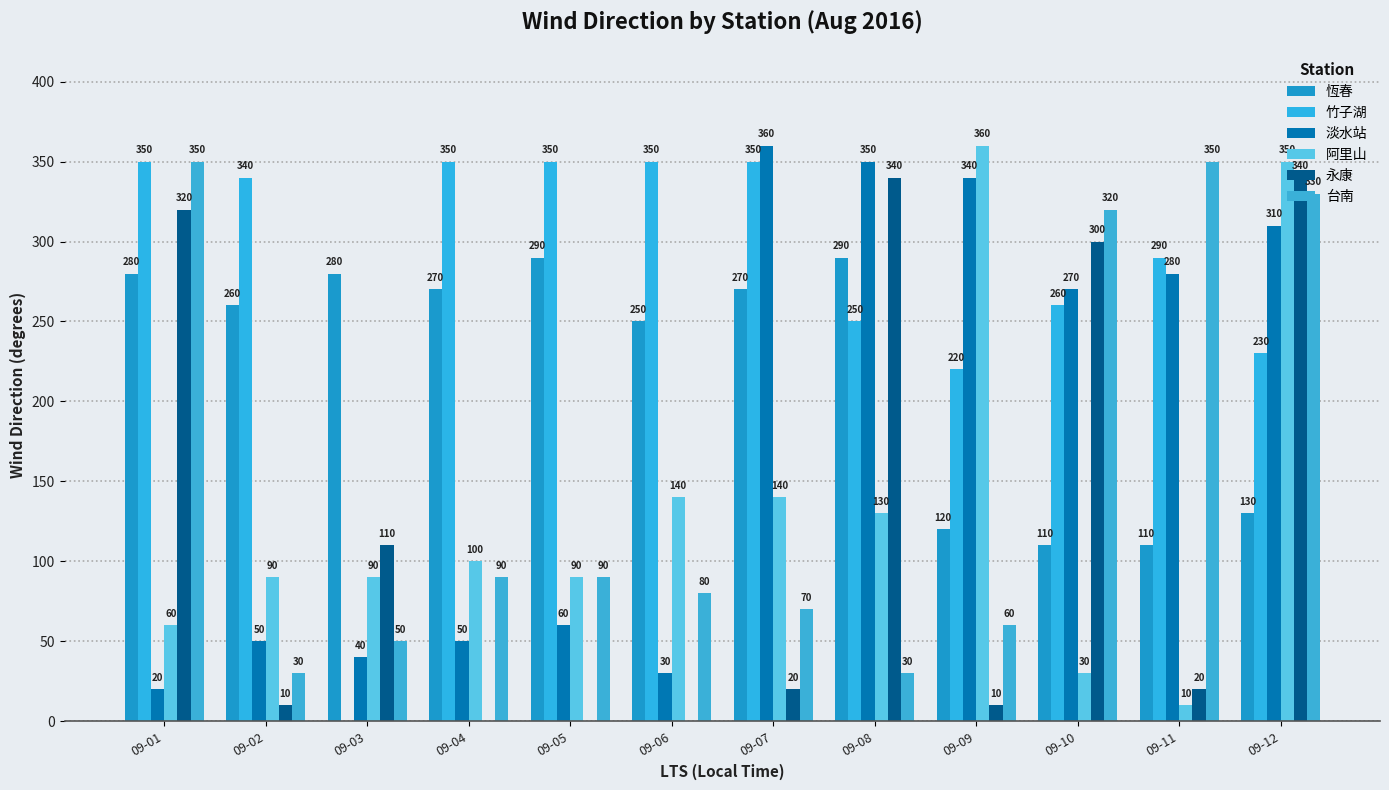

Reading left to right, extract all data points from this chart.

恆春: 280	260	280	270	290	250	270	290	120	110	110	130
竹子湖: 350	340	0	350	350	350	350	250	220	260	290	230
淡水站: 20	50	40	50	60	30	360	350	340	270	280	310
阿里山: 60	90	90	100	90	140	140	130	360	30	10	350
永康: 320	10	110	0	0	0	20	340	10	300	20	340
台南: 350	30	50	90	90	80	70	30	60	320	350	330